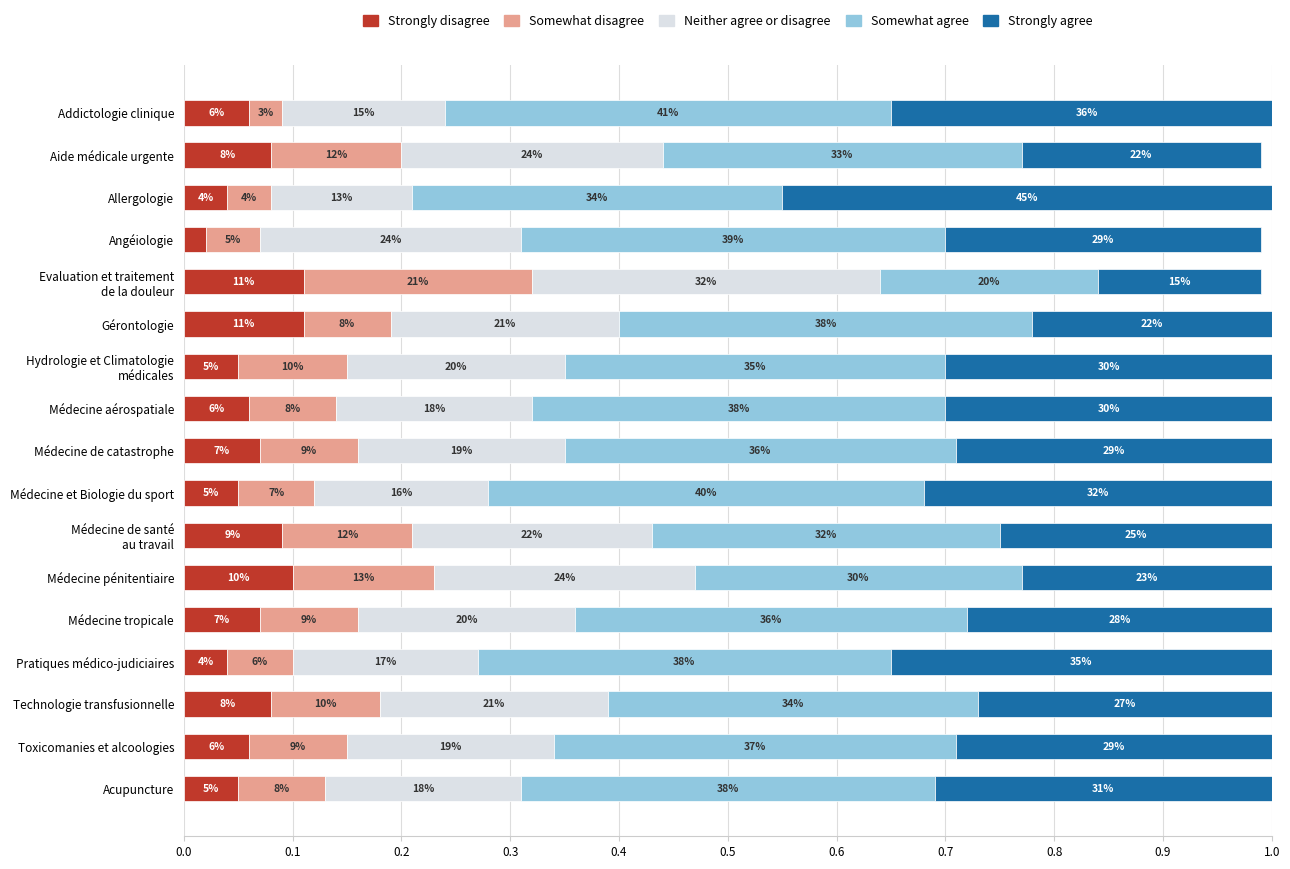

Rank the series by their maximum value, from lowest to highest.

Strongly disagree, Somewhat disagree, Neither agree or disagree, Somewhat agree, Strongly agree